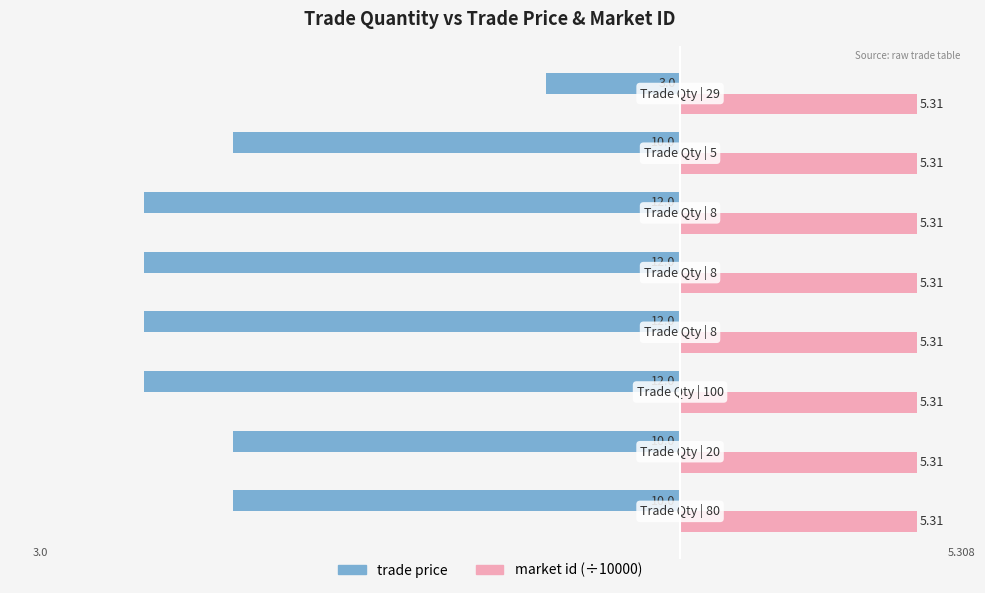

Which series has the widest spread of values?

trade price